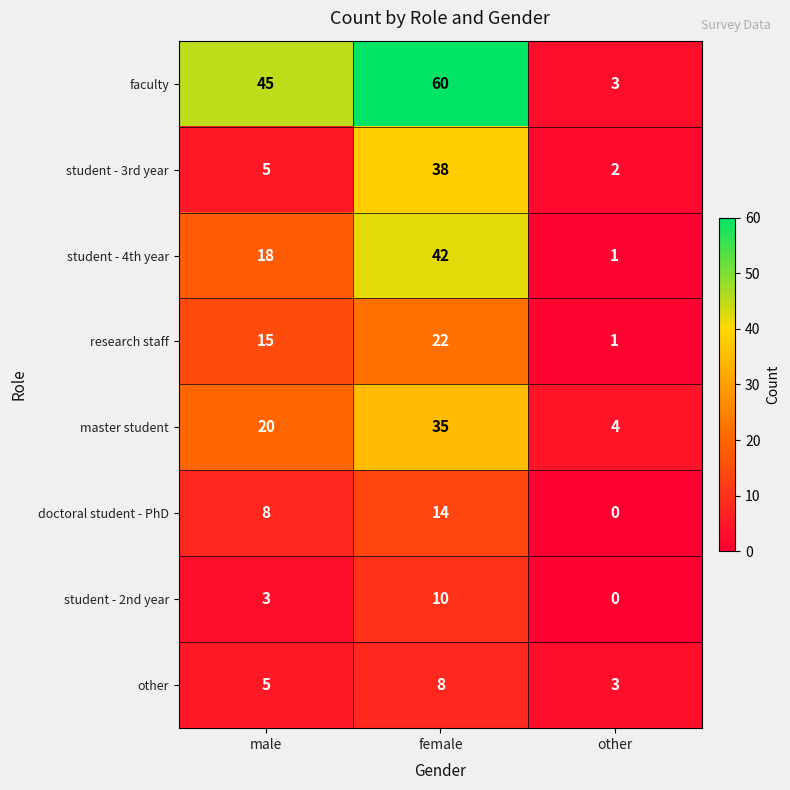

Which label corresponds to the largest value in the chart?

female